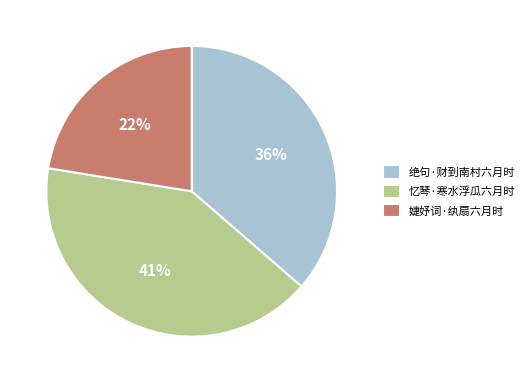

To the nearest percent, what portion does 绝句·财到南村六月时 represent?

36%